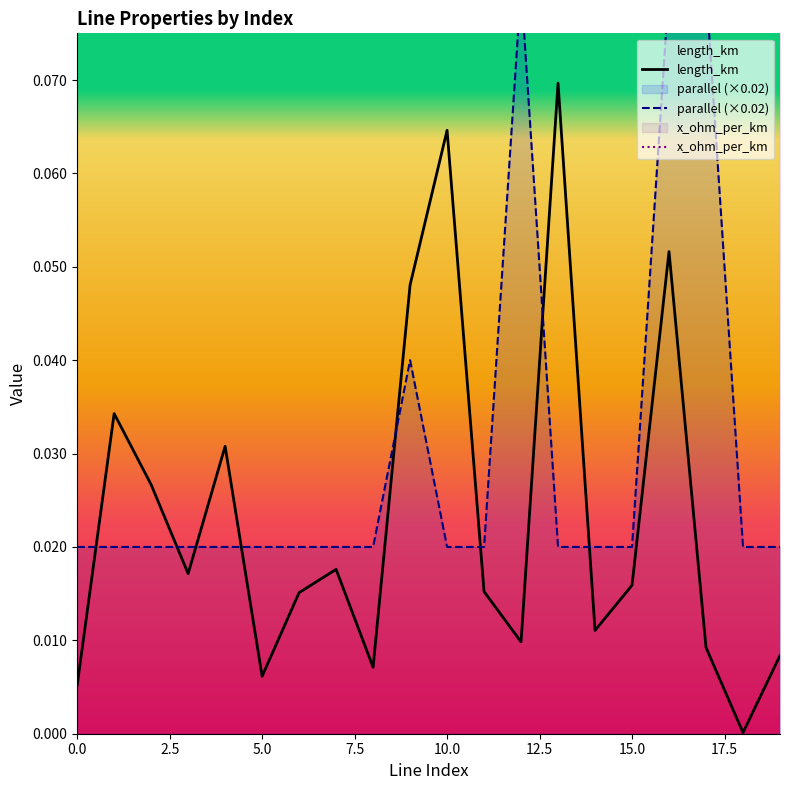

How many lines are shown in the chart?

2